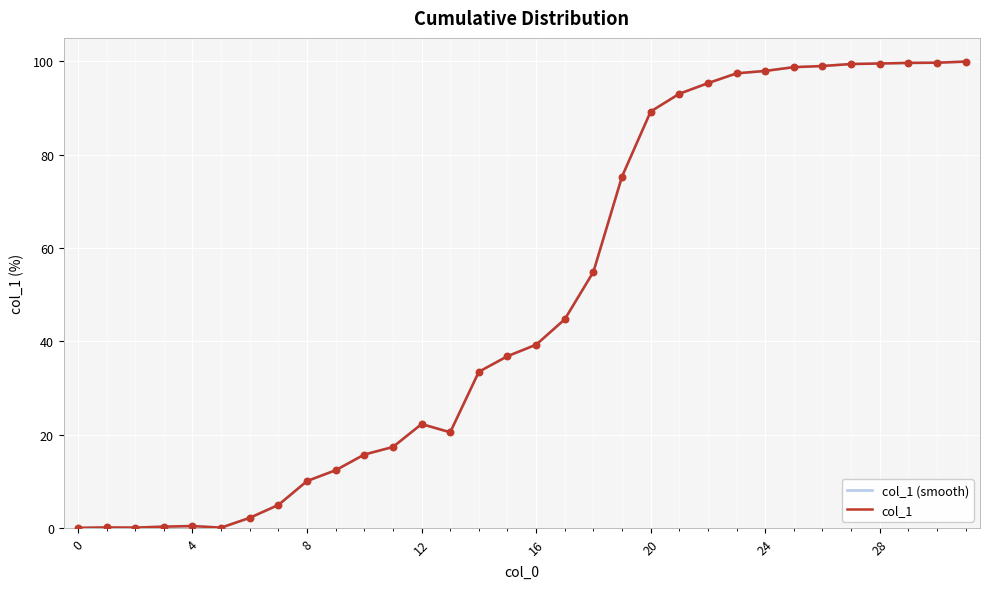

At which category is the sum across all series the highest?

31